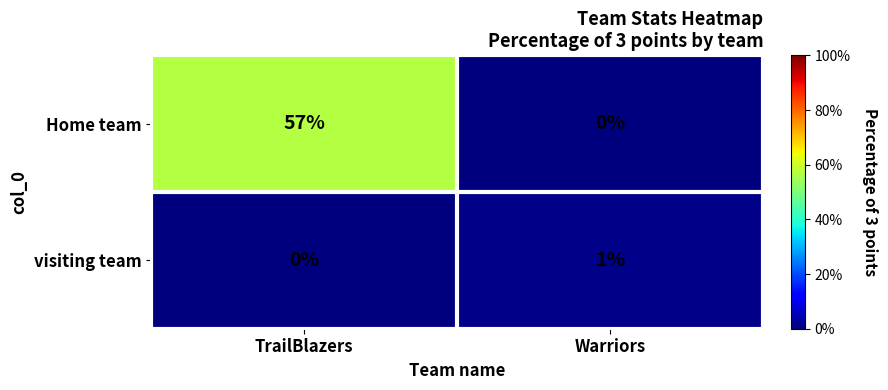

Which series changed the most between TrailBlazers and Warriors?

Home team